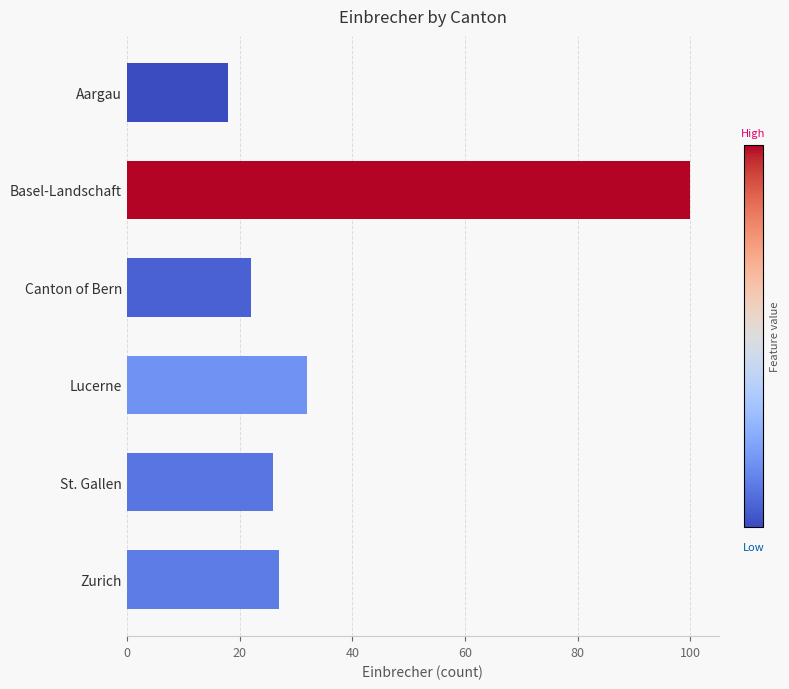

What is the change in value from Canton of Bern to Lucerne?

+10